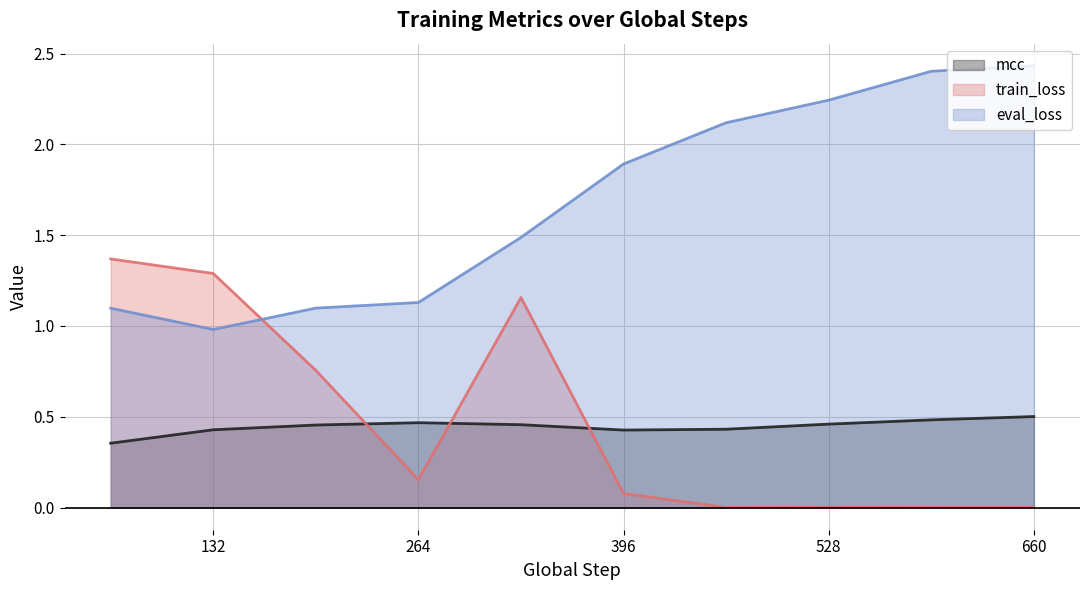

Reading left to right, list all the values displayed in this chart.

mcc: 0.4	0.4	0.5	0.5	0.5	0.4	0.4	0.5	0.5	0.5
train_loss: 1.4	1.3	0.8	0.2	1.2	0.1	0.0	0.0	0.0	0.0
eval_loss: 1.1	1.0	1.1	1.1	1.5	1.9	2.1	2.2	2.4	2.4